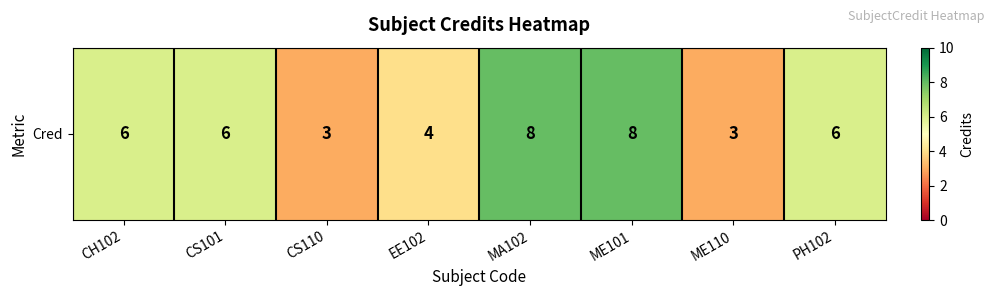

Between CS101 and EE102, which is larger?

CS101